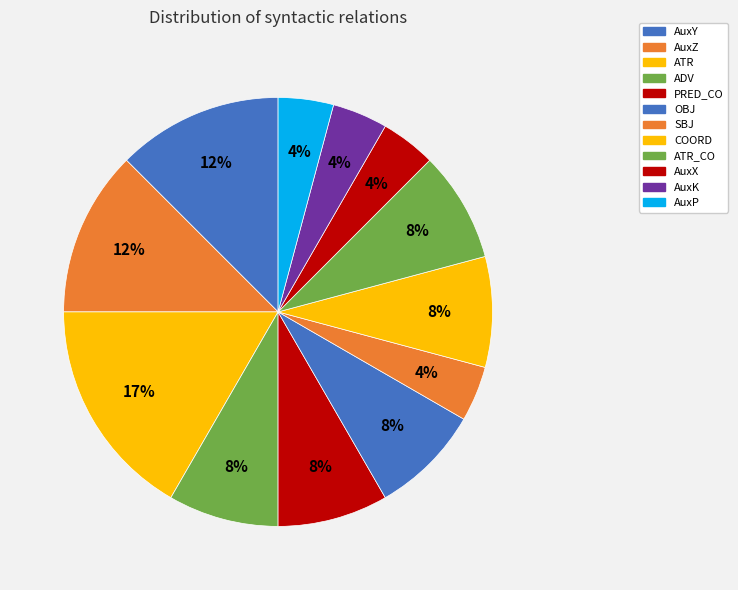

Which slice is the smallest?

SBJ